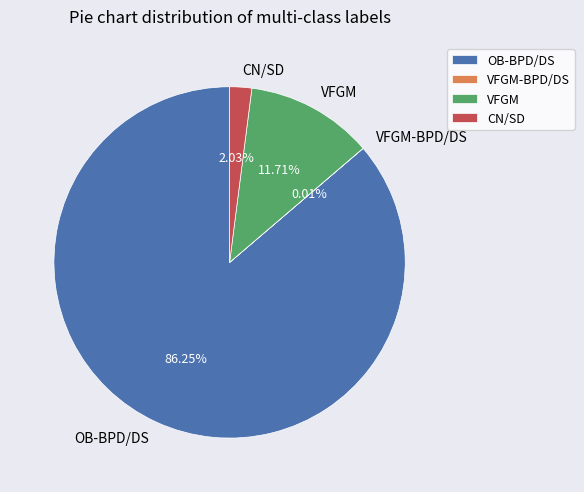

Which has a higher value, VFGM or OB-BPD/DS?

OB-BPD/DS